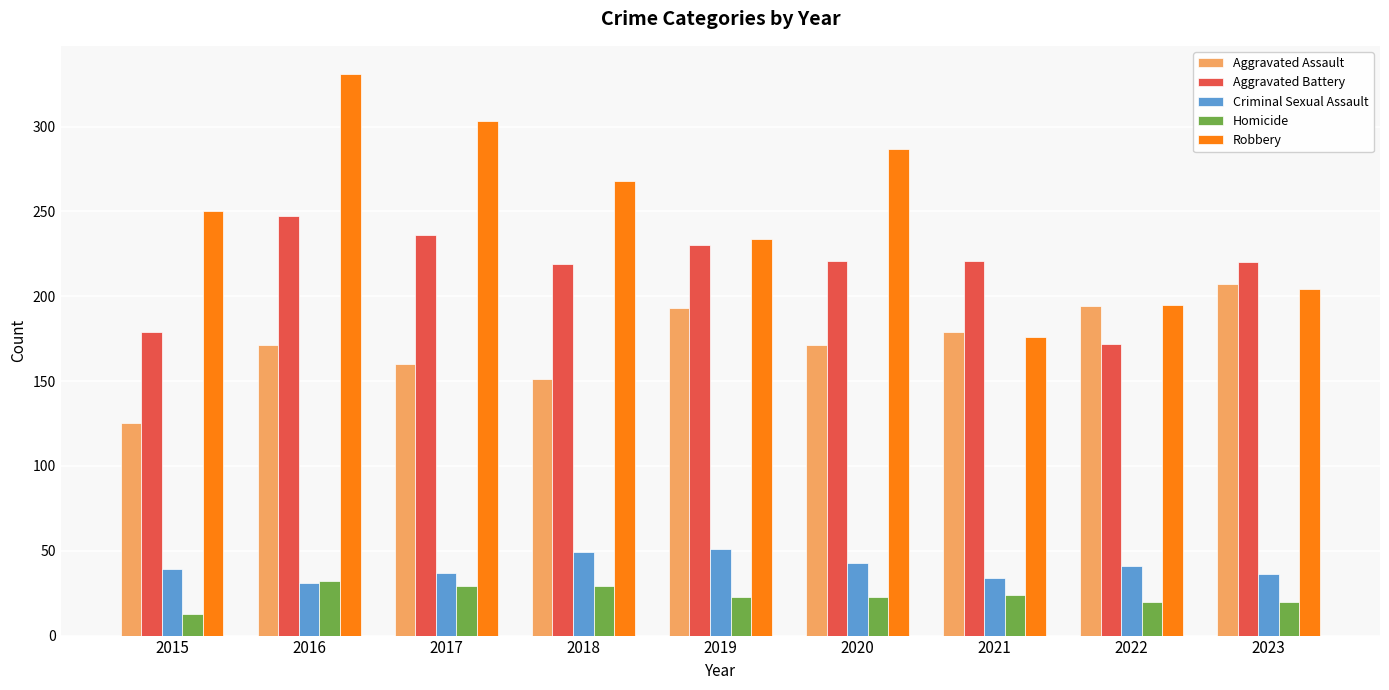

The Criminal Sexual Assault series shows 11 at 2019. True or false?

False